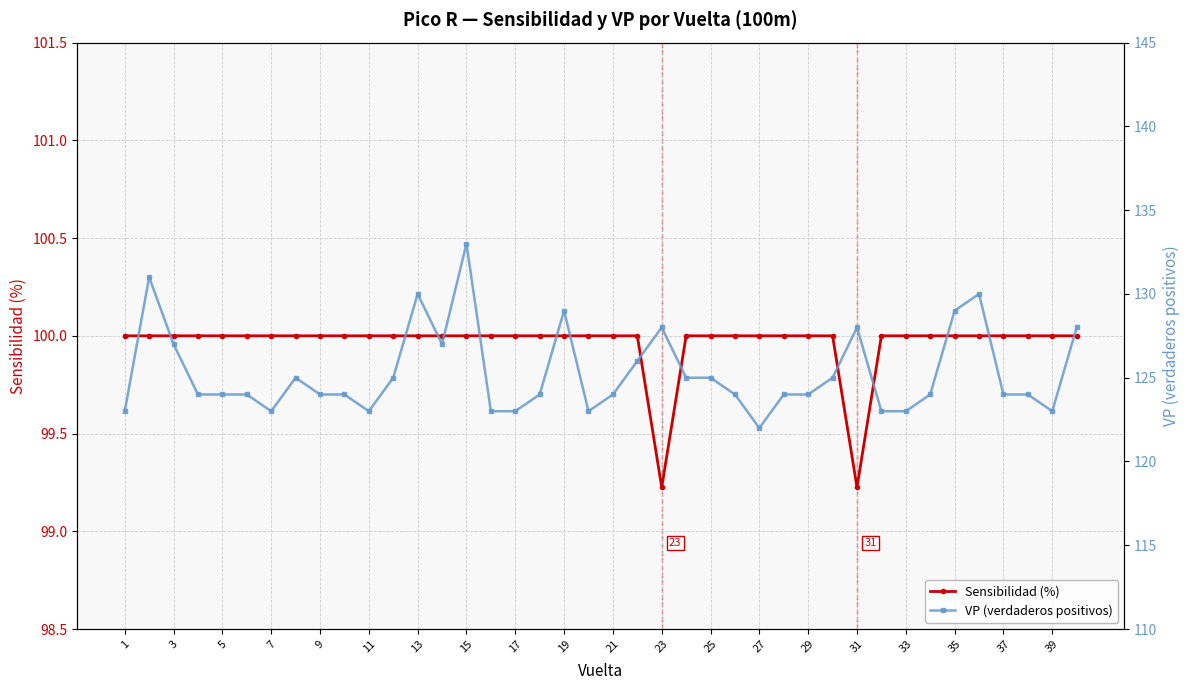

What is the maximum value for Sensibilidad (%)?

100.0